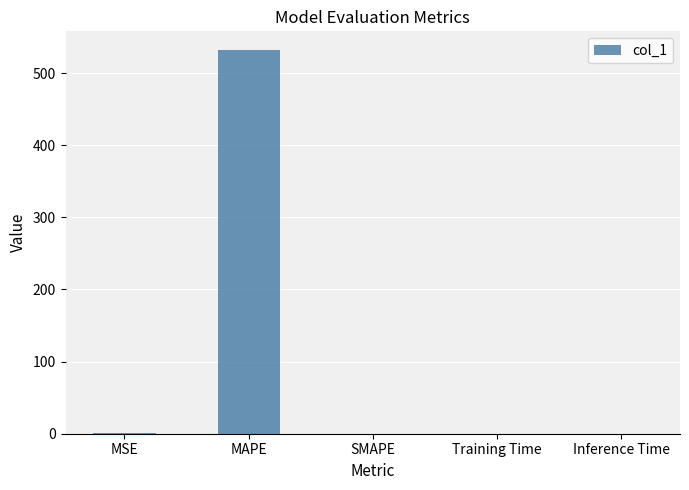

Is it true that the value at Inference Time is 0.0?

True